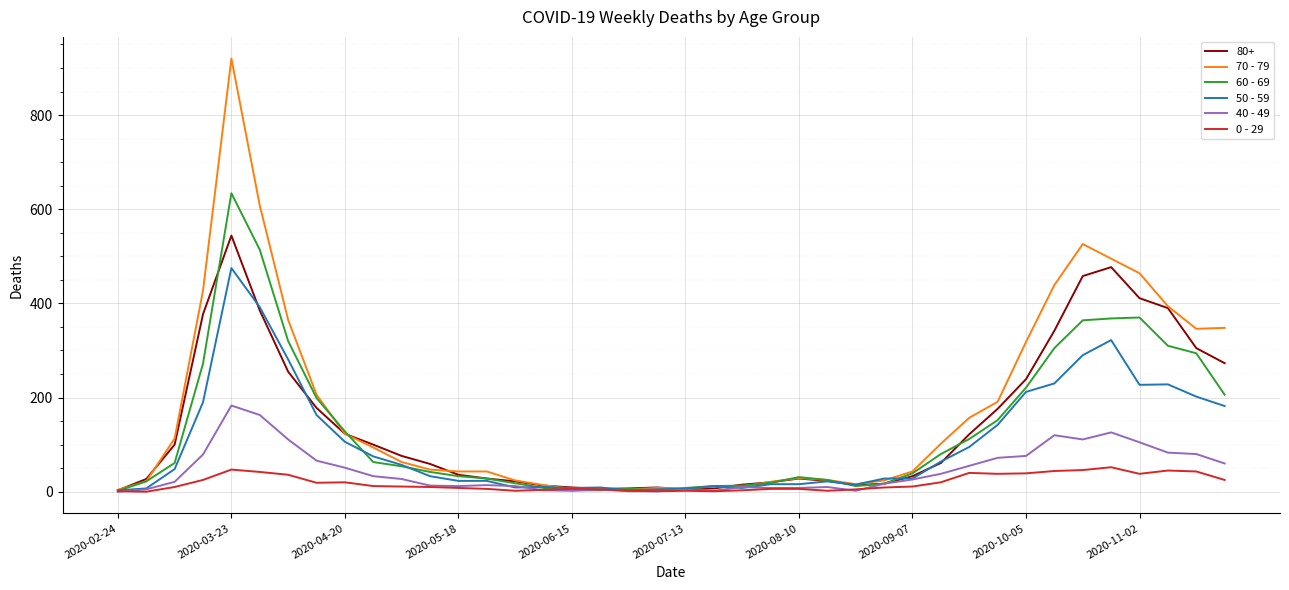

What is the difference between the maximum and second lowest values in the 0 - 29 series?

51